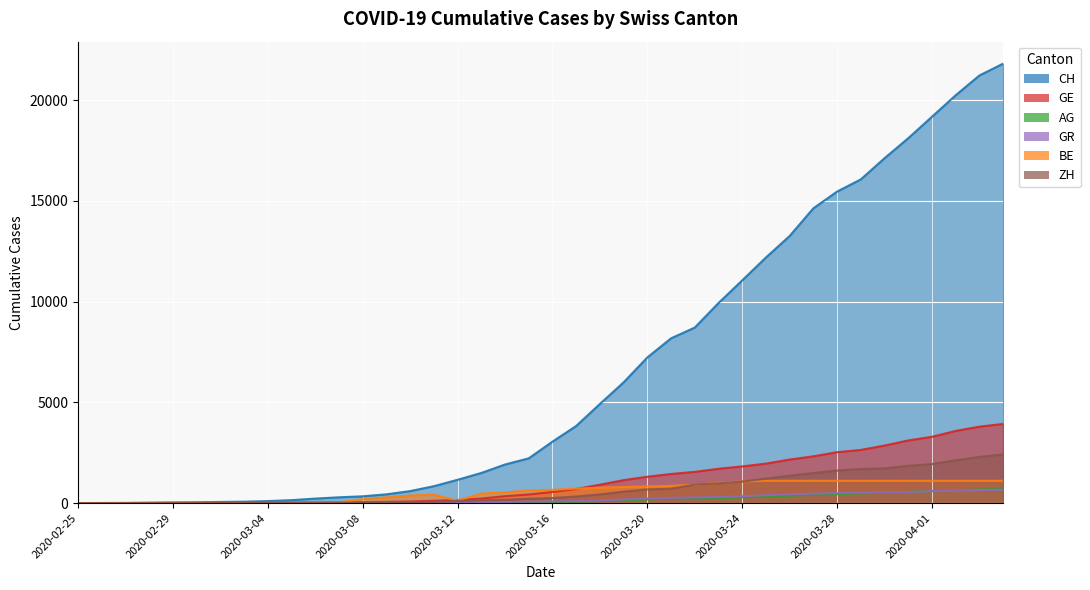

What are all the series names shown in the legend?

CH, GE, AG, GR, ZH